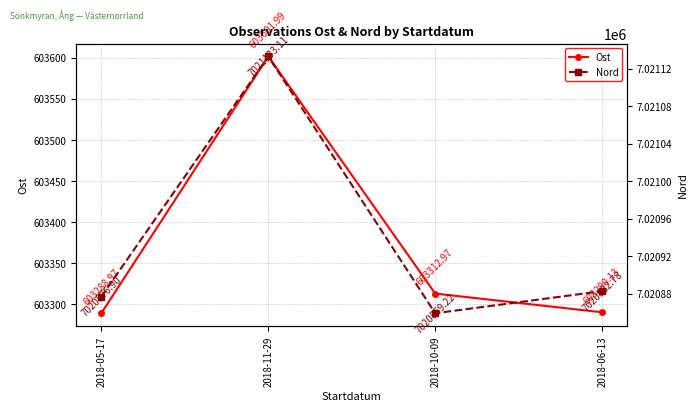

What is the maximum value shown in the chart?

7021133.1